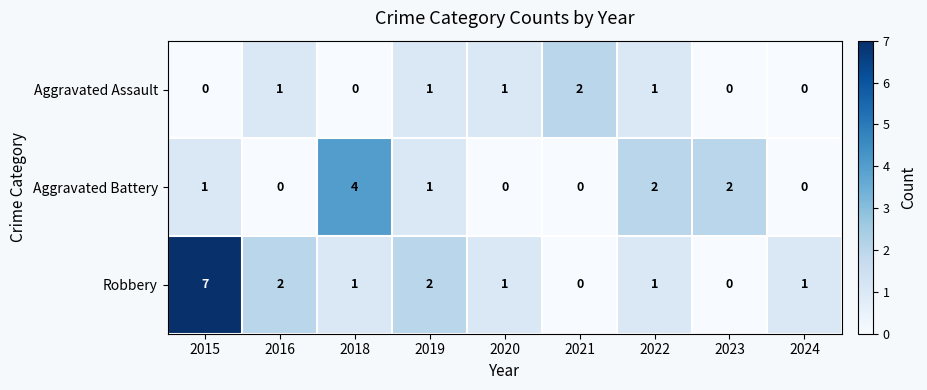

Rank the series by their average value, from lowest to highest.

Aggravated Assault, Aggravated Battery, Robbery